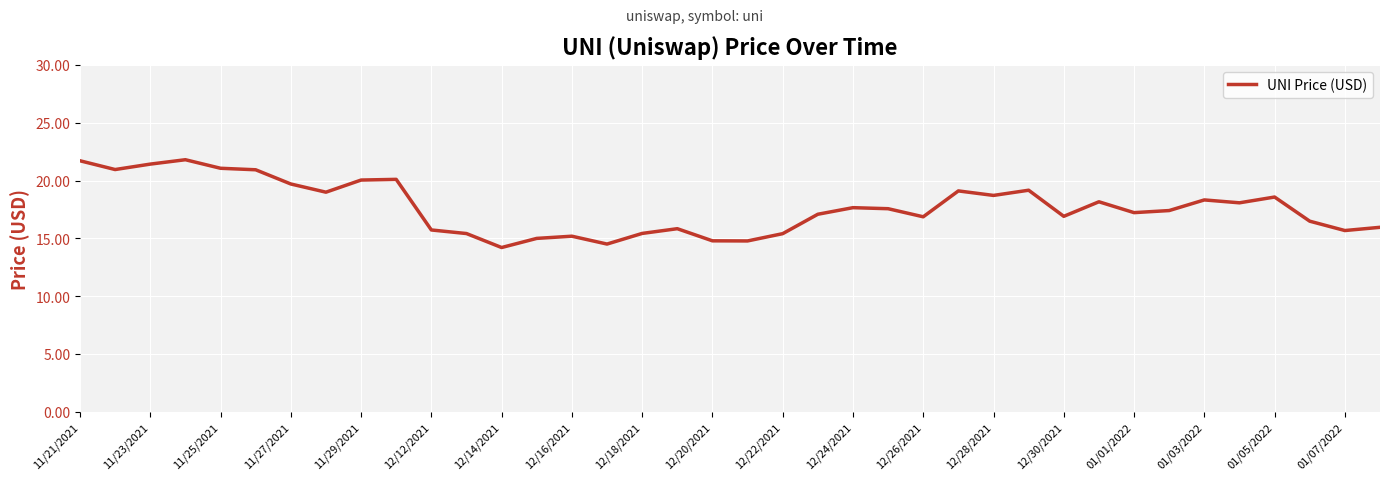

What is the maximum value shown in the chart?

21.8